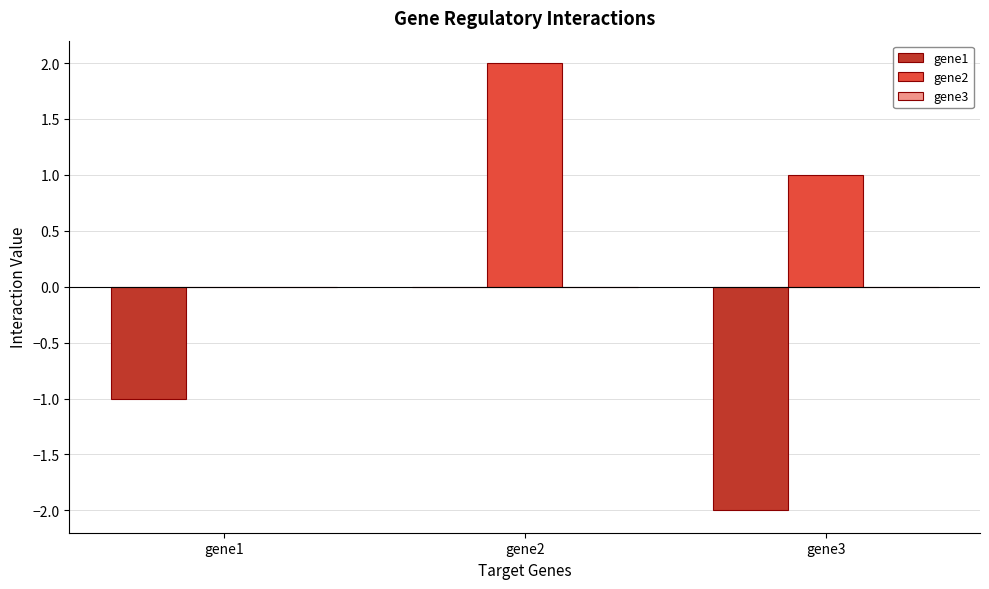

True or false: gene1 has a value of 0 at gene1.

False